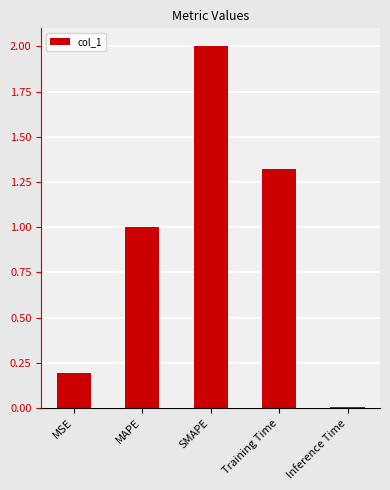

Which label corresponds to the largest value in the chart?

SMAPE